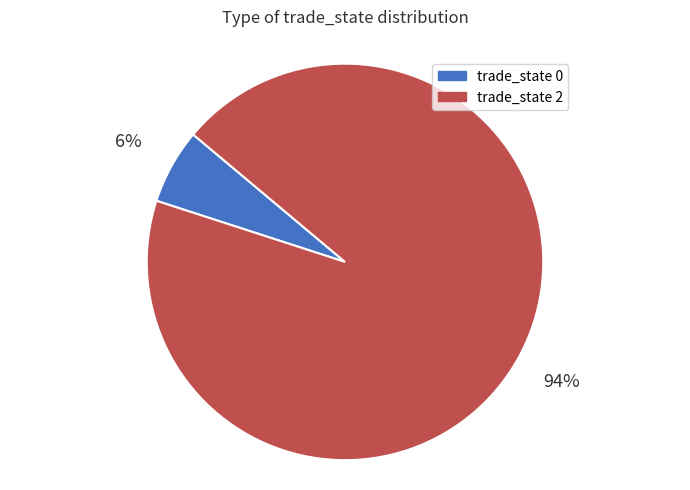

Combined, do trade_state 0 and trade_state 2 account for over 50%?

Yes